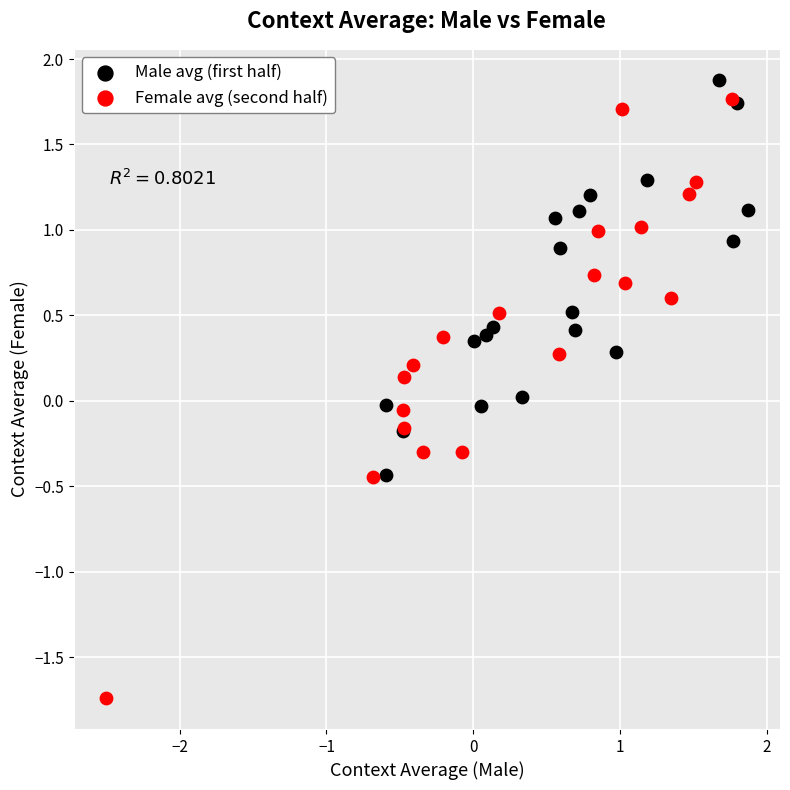

Which series has the largest Y range (max minus min)?

Female avg (second half)